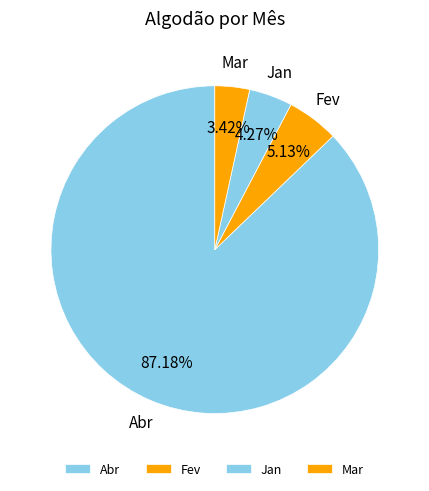

What percentage do Jan and Fev together represent?

9.4%